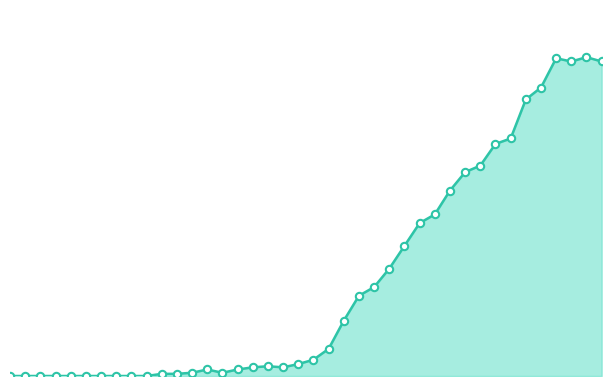

What is the ratio of the value at 12 to the value at 18?

0.4